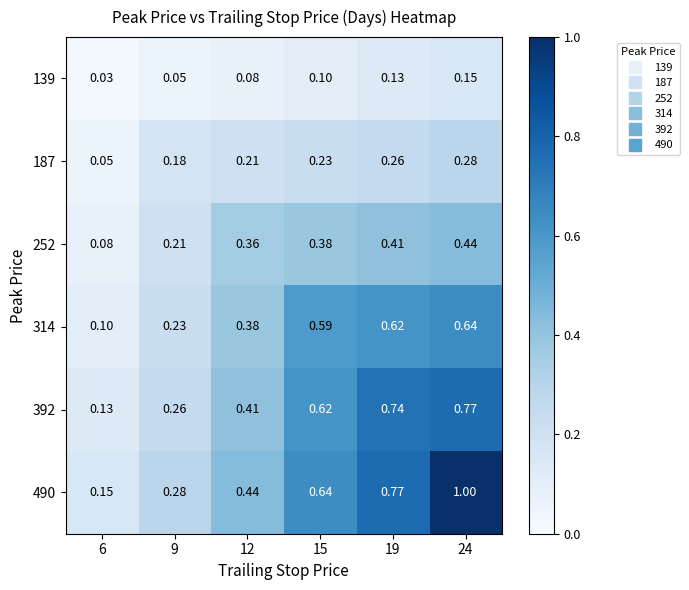

How many series are shown in this chart?

6